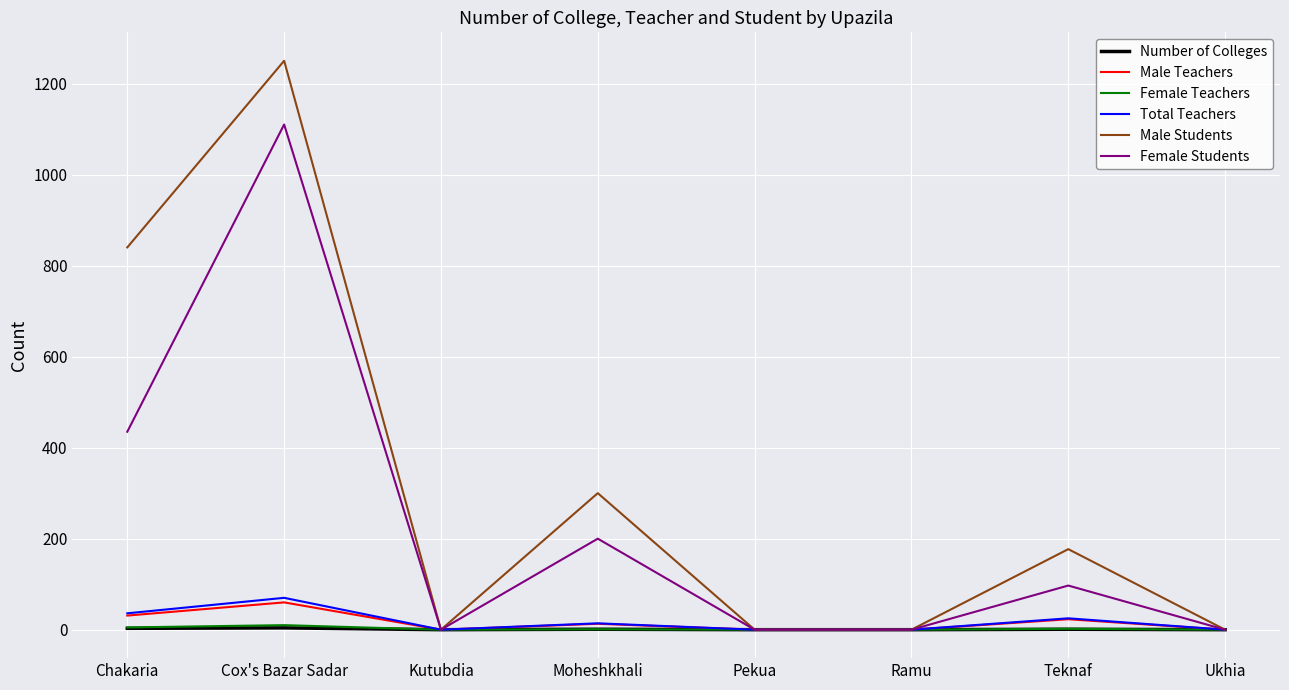

At which label is Female Students closest to 555?

Chakaria